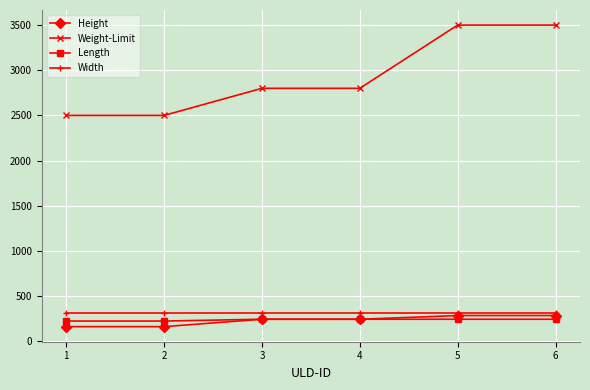

How many categories are shown in the chart?

6